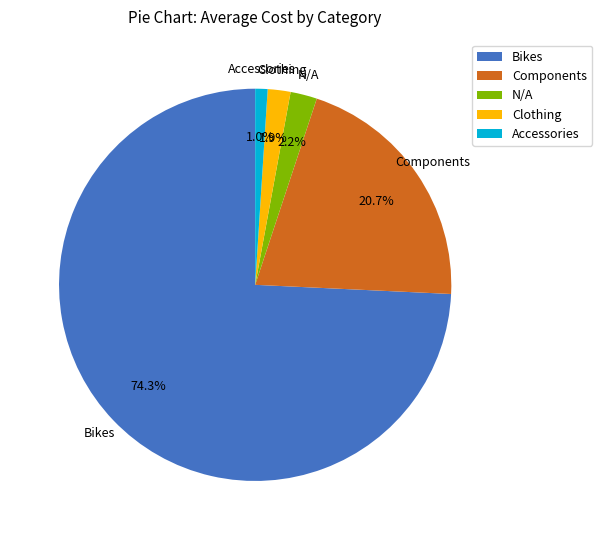

Between Components and Accessories, which is larger?

Components